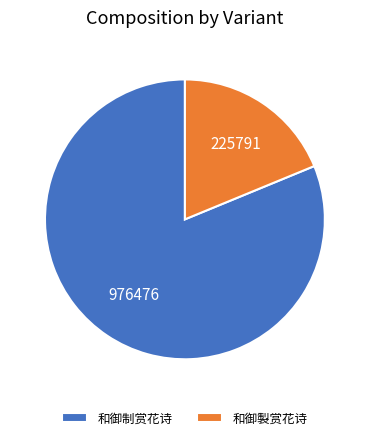

Count the number of slices in the pie.

2